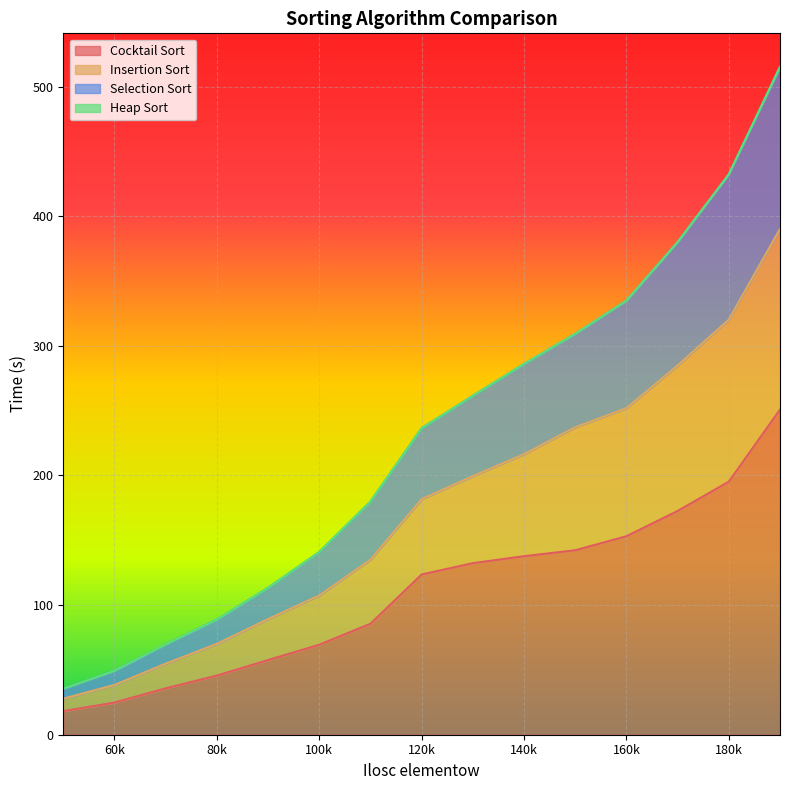

How many lines are shown in the chart?

4